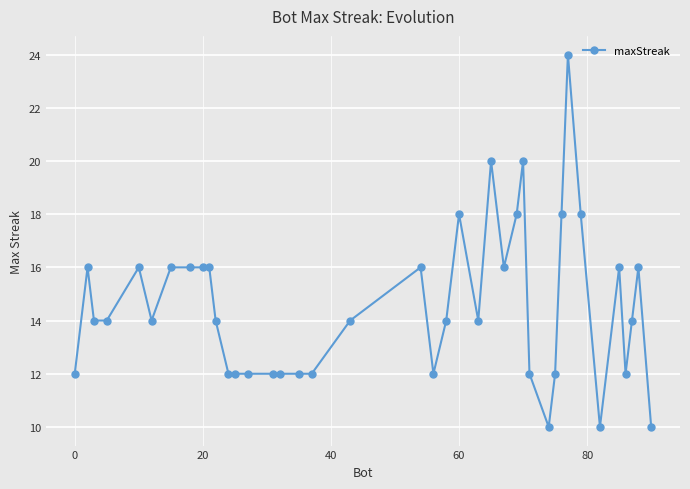

True or false: there are more than 2 points higher than both neighbors.

True